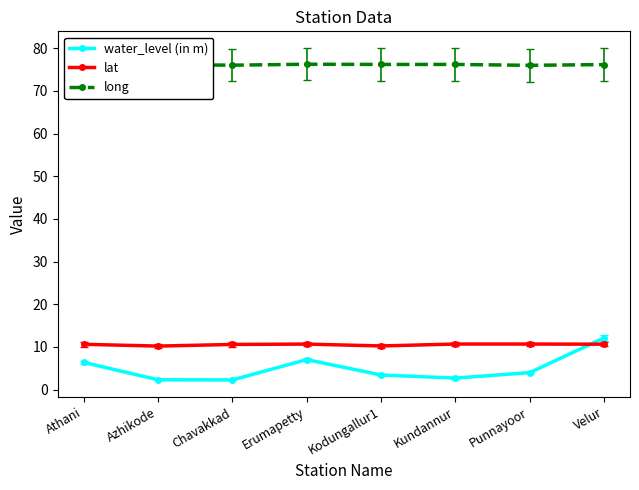

At Kodungallur1, list the series in order from largest to smallest.

long, lat, water_level (in m)